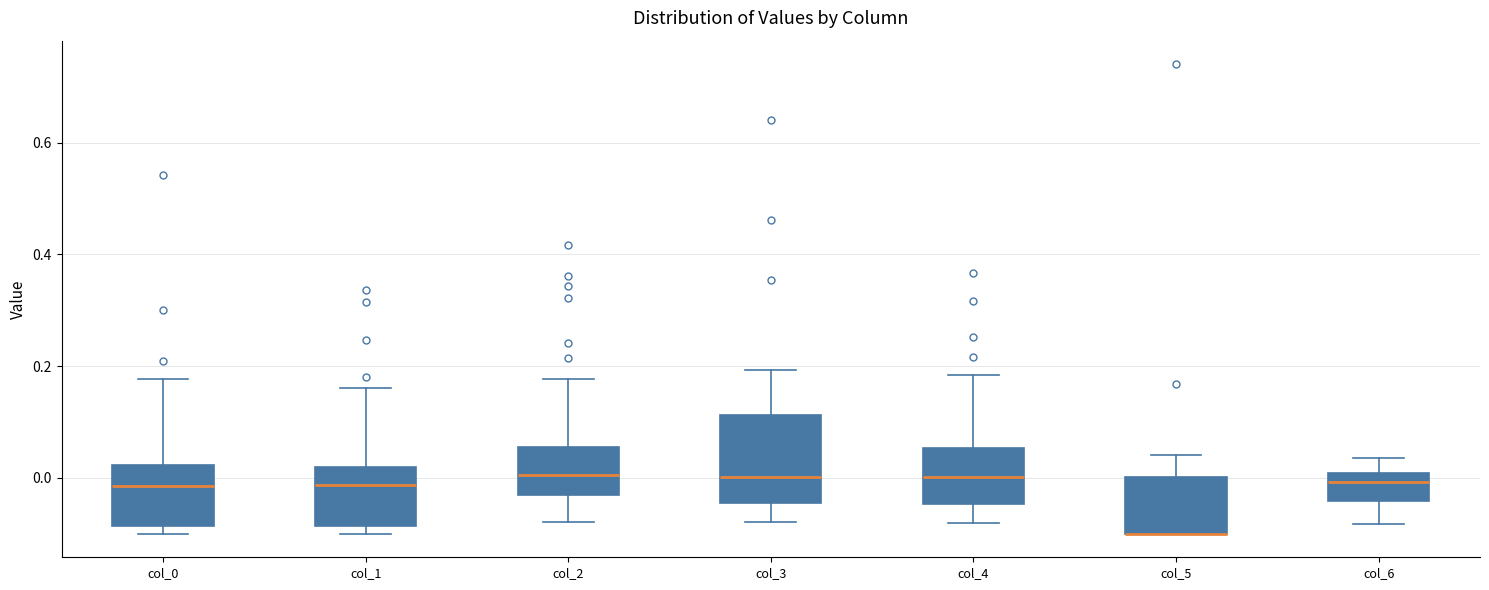

Reading left to right, read every box against the y-axis: the position of its median line, the range the box covers, and the ends of its whiskers. The values are not printed on the chart, so give them approximately, as read against the axis.

col_0: median -0.02, box -0.08 to 0.02, whiskers -0.10 to 0.18
col_1: median -0.02, box -0.08 to 0.02, whiskers -0.10 to 0.16
col_2: median 0.00, box -0.04 to 0.06, whiskers -0.08 to 0.18
col_3: median 0.00, box -0.04 to 0.12, whiskers -0.08 to 0.20
col_4: median 0.00, box -0.04 to 0.06, whiskers -0.08 to 0.18
col_5: median -0.10 (drawn on the box's lower edge), box -0.10 to 0.00, whiskers -0.10 to 0.04
col_6: median 0.00 (just below the box's upper edge), box -0.04 to 0.00, whiskers -0.08 to 0.04